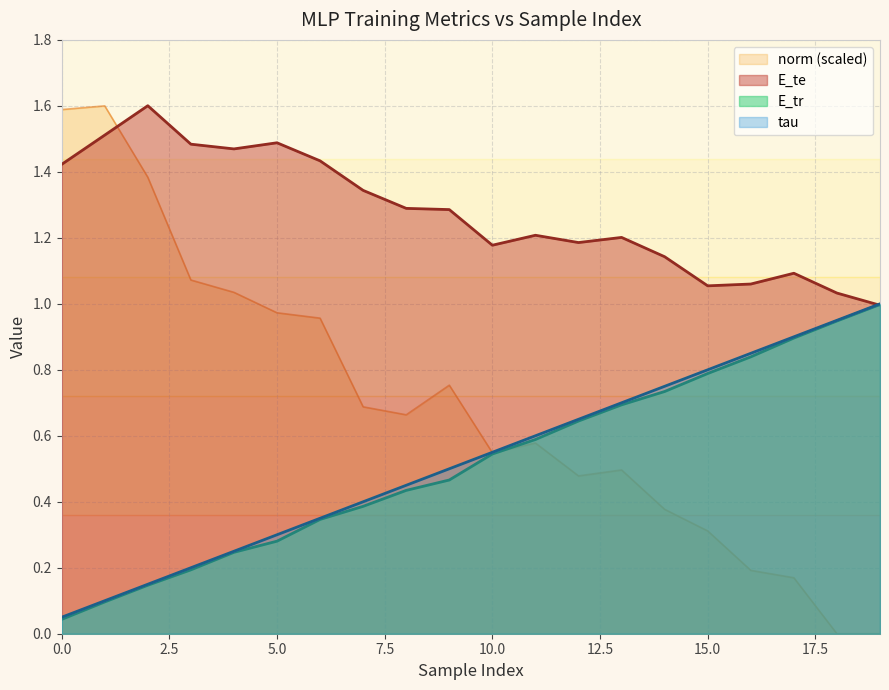

The E_te series shows 1.1 at 2. True or false?

False